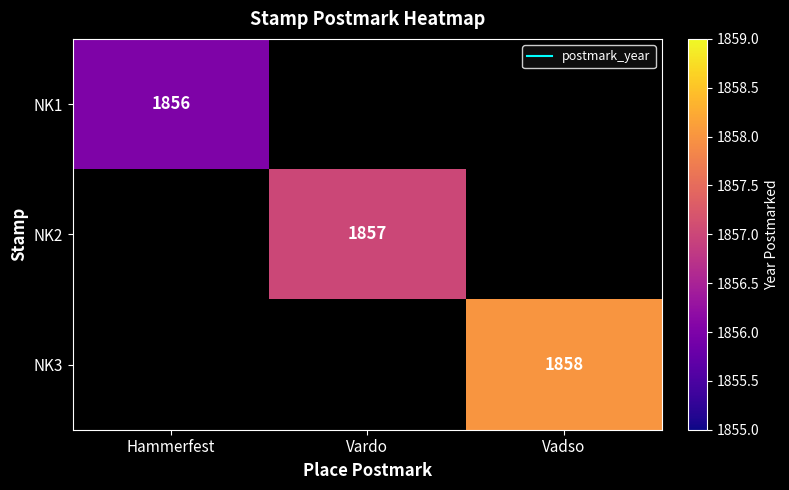

The NK3 series shows 0 at Hammerfest. True or false?

True